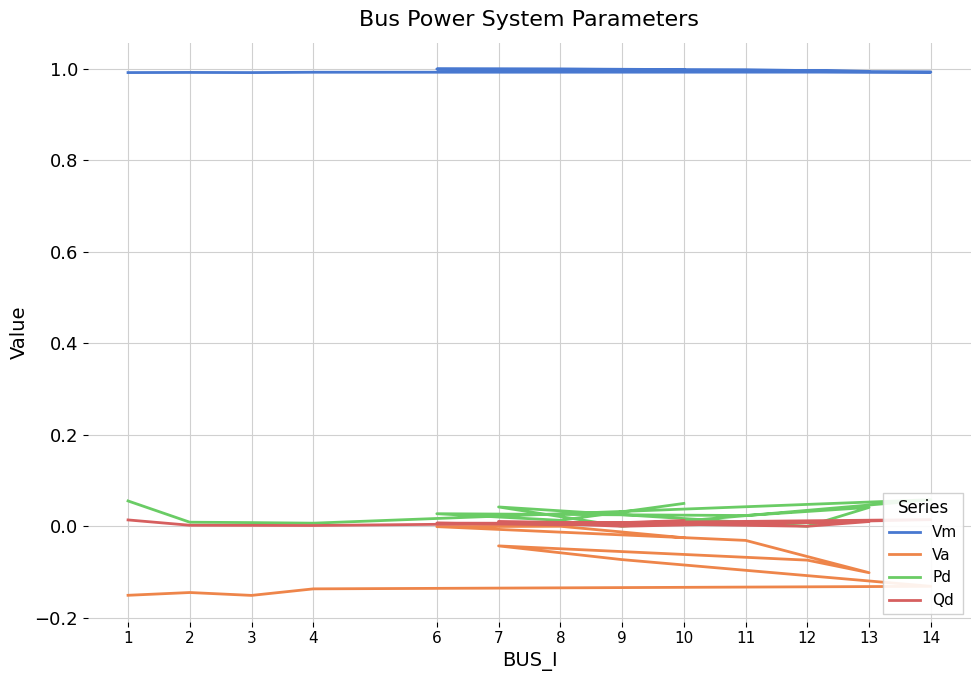

True or false: Vm and Qd cross at least once.

False